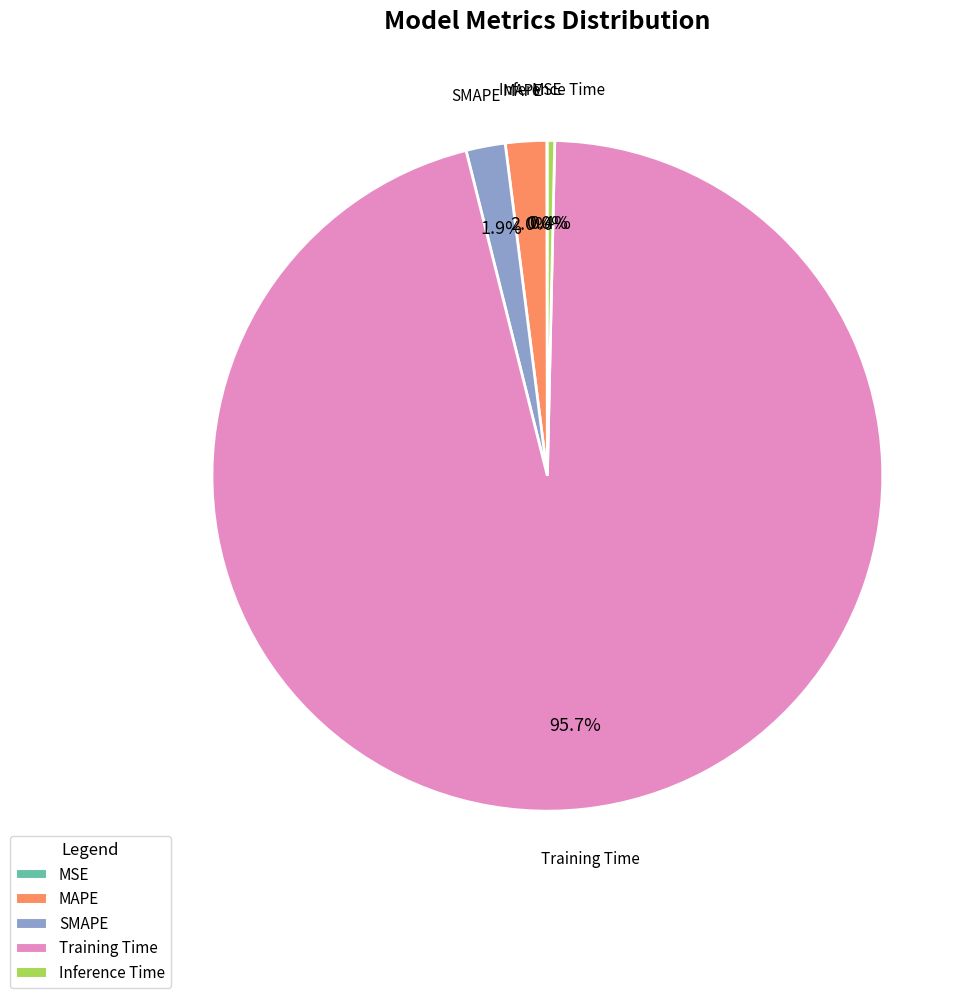

Which has a higher value, MAPE or Training Time?

Training Time